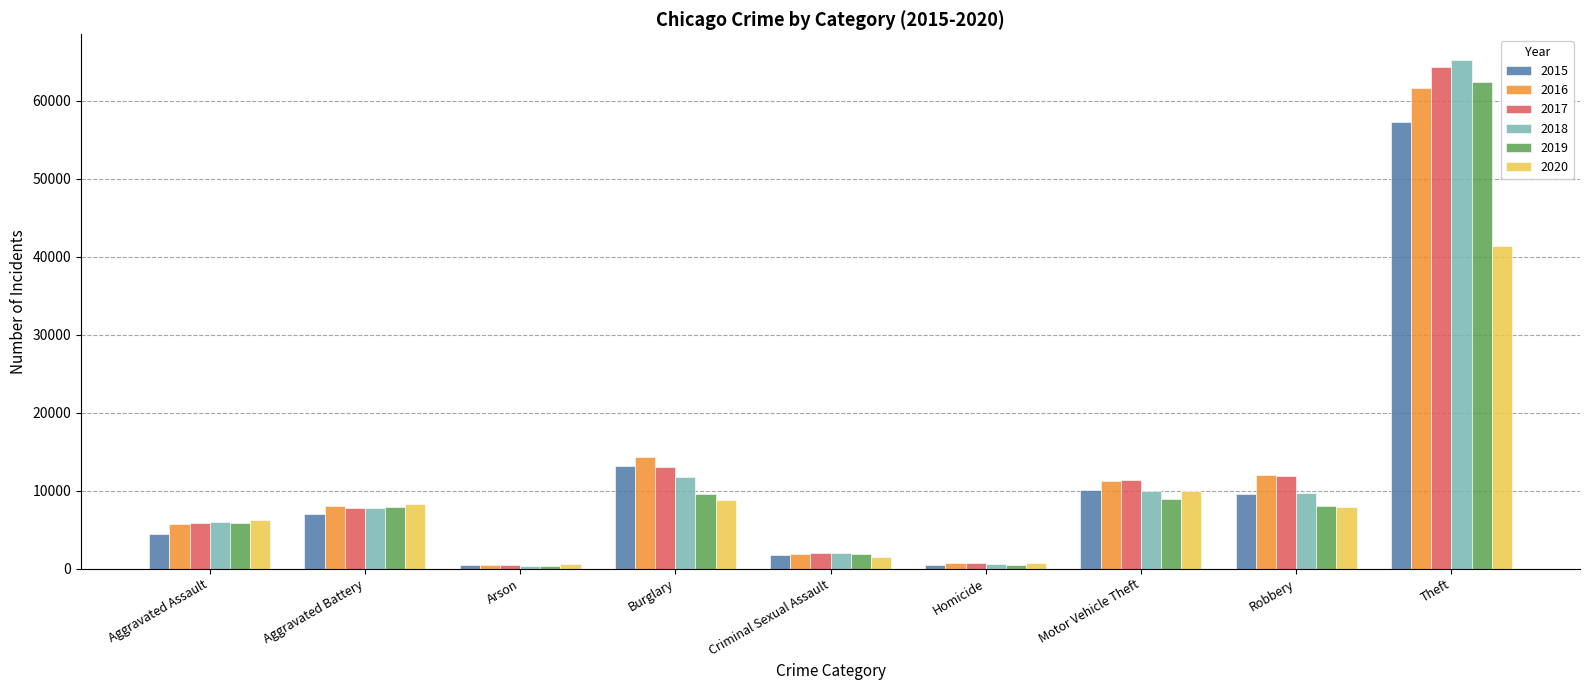

Which series changed the most between Burglary and Robbery?

2015